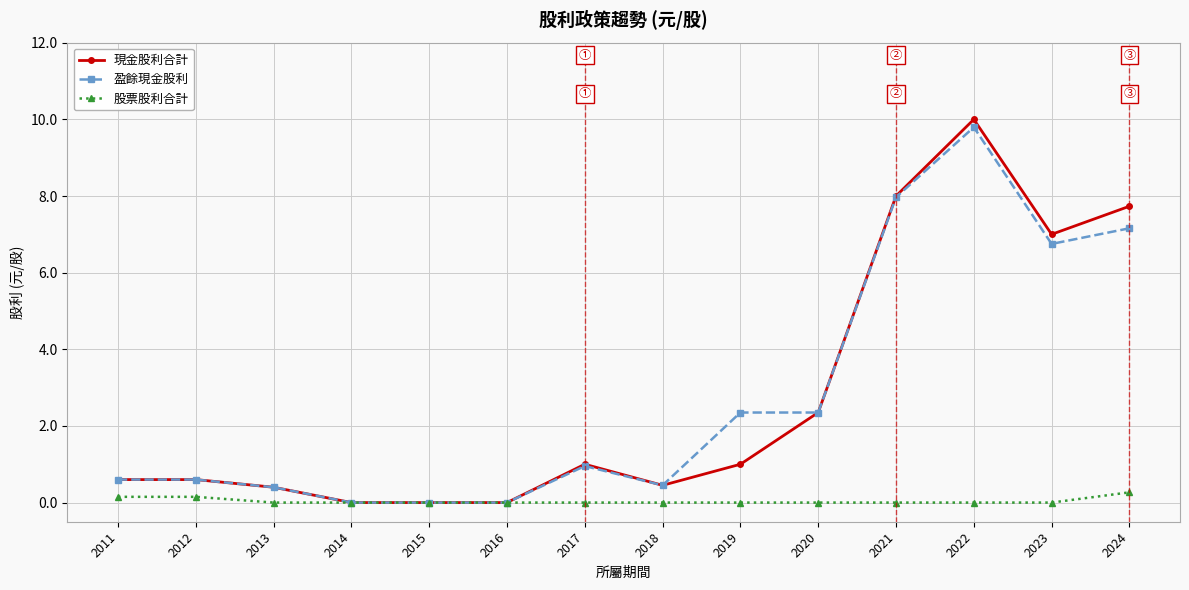

Is the value of 現金股利合計 at 2020 greater than the value of 股票股利合計 at 2018?

Yes